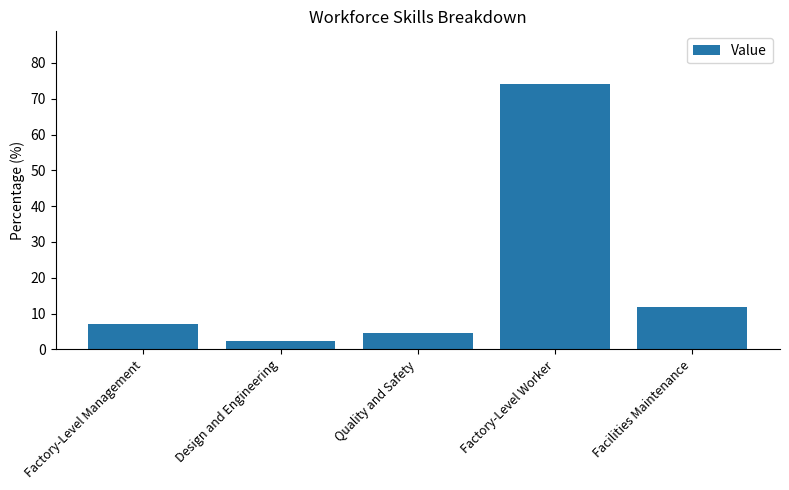

How many distinct data groups are displayed?

1